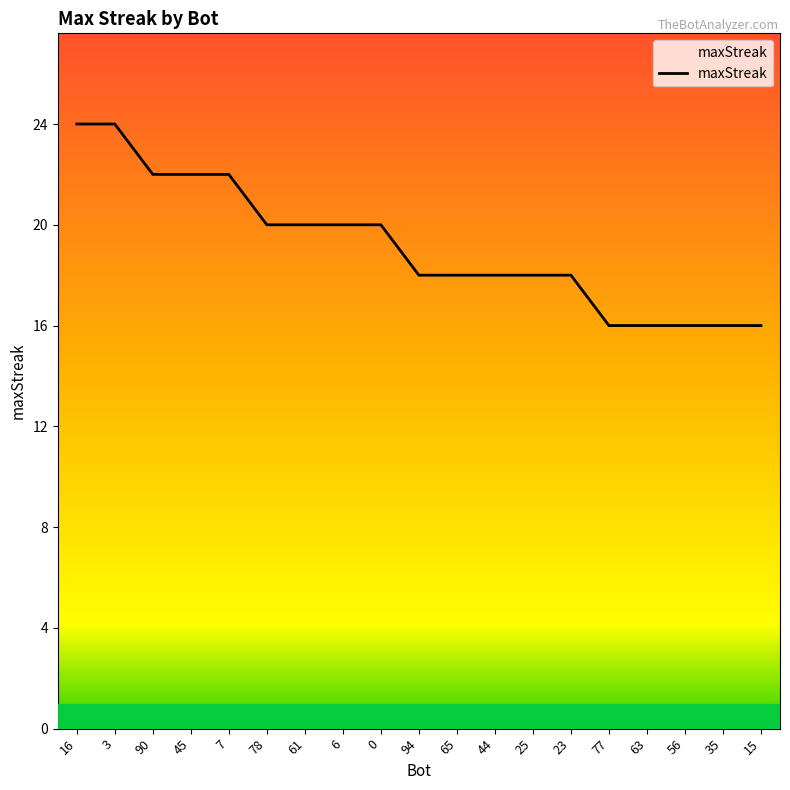

Reading left to right, what are all the values shown in this chart?

16=24	3=24	90=22	45=22	7=22	78=20	61=20	6=20	0=20	94=18	65=18	44=18	25=18	23=18	77=16	63=16	56=16	35=16	15=16